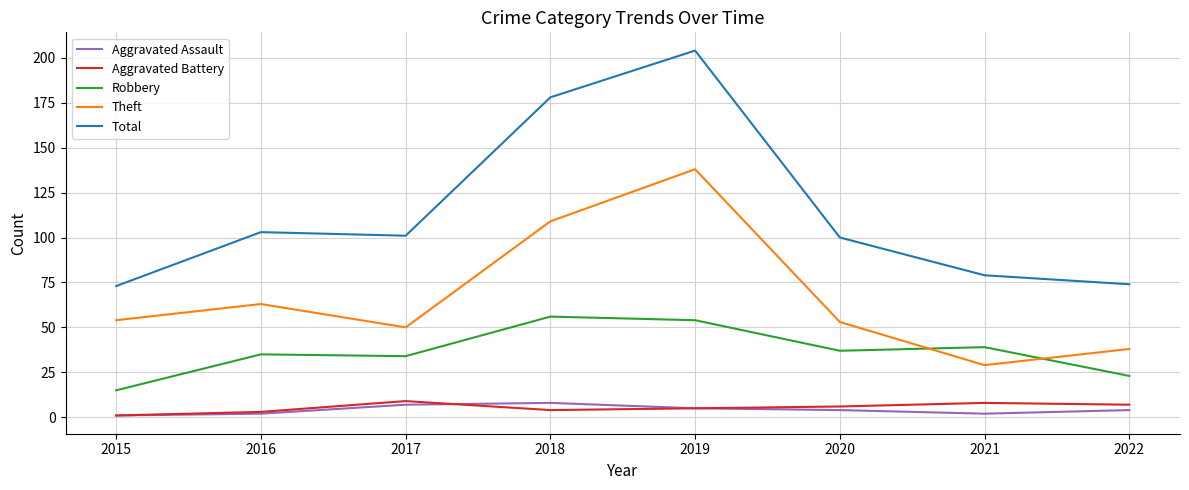

The value of Theft at 2018 is 58. True or false?

False